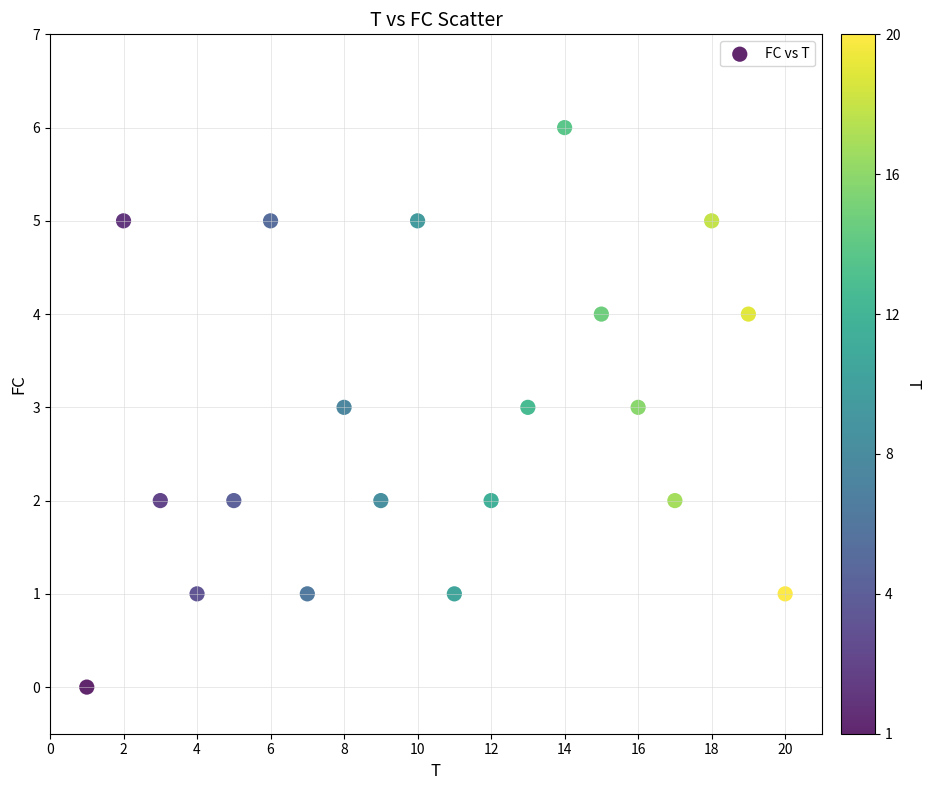

What is the range of Y values (max minus min)?

6